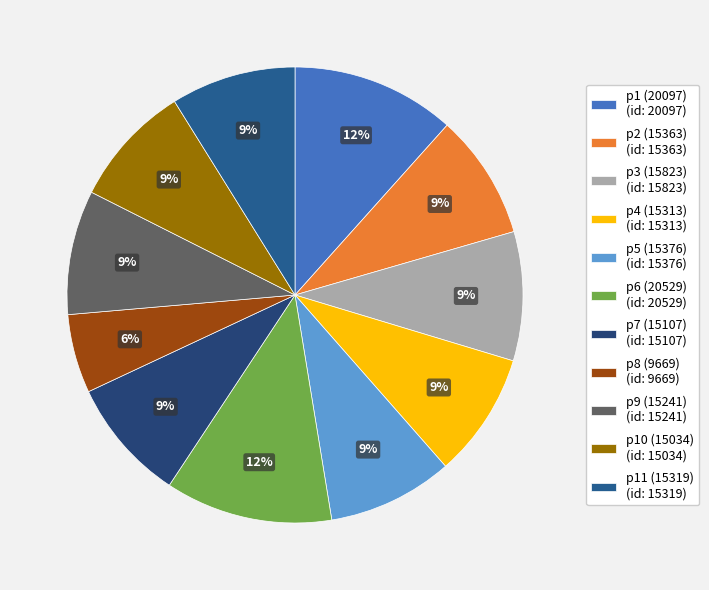

Which category has the smallest portion of the pie?

p8 (9669)